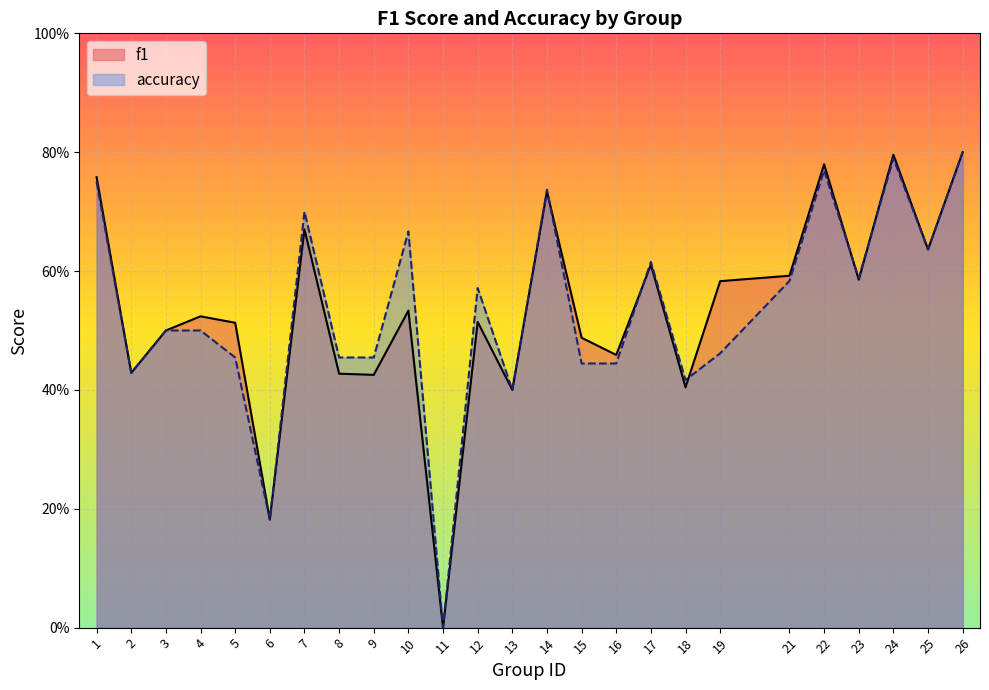

What is the sum of all f1 values?

13.3